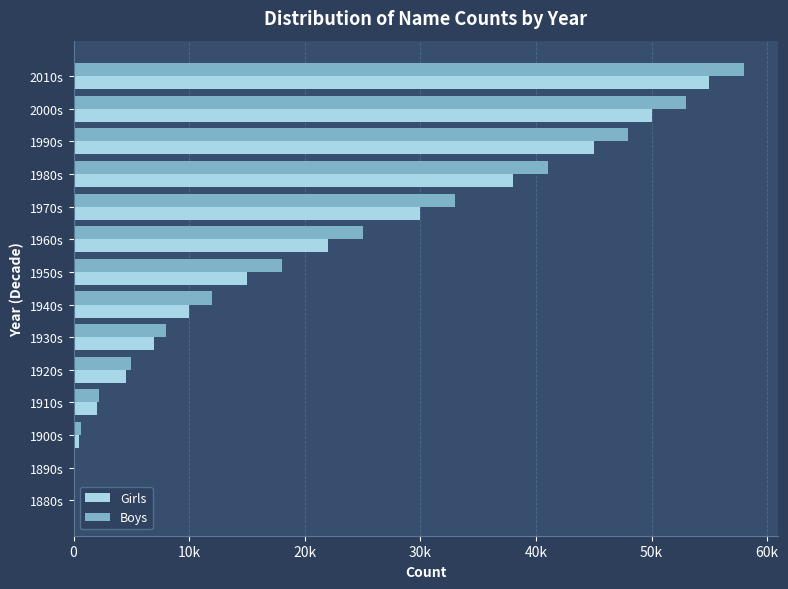

What are all the series names shown in the legend?

Girls, Boys